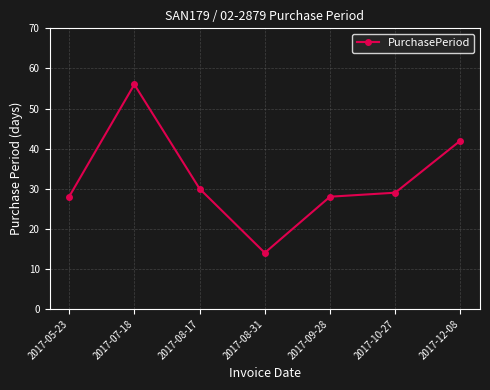

At which category does the data reach its first local peak?

2017-07-18